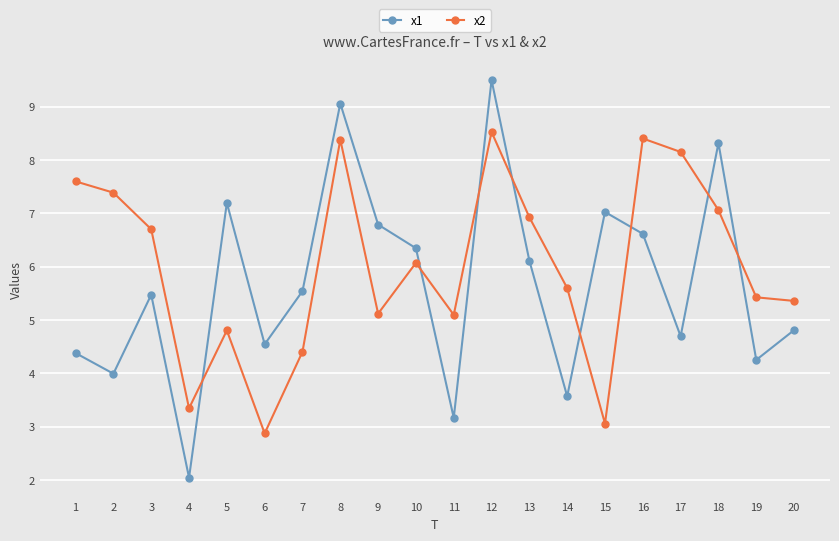

At 12, list the series in order from smallest to largest.

x2, x1